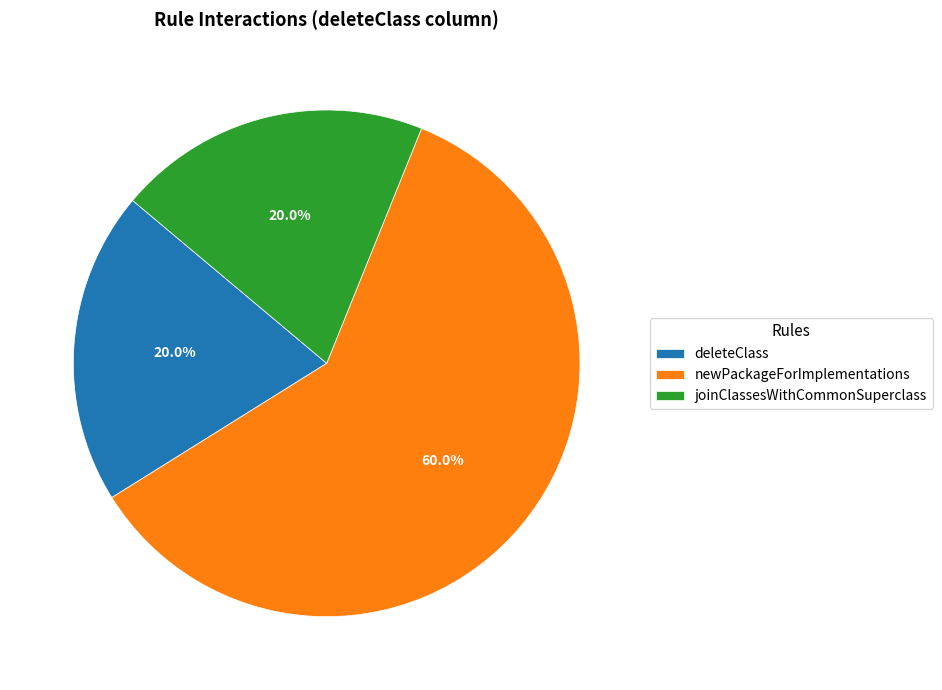

What is the largest slice in the pie chart?

newPackageForImplementations